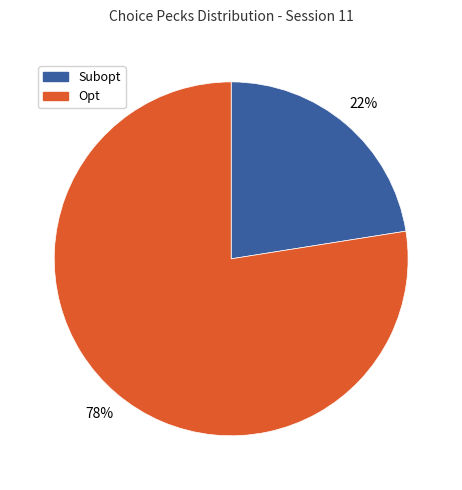

Which slice is the smallest?

Subopt